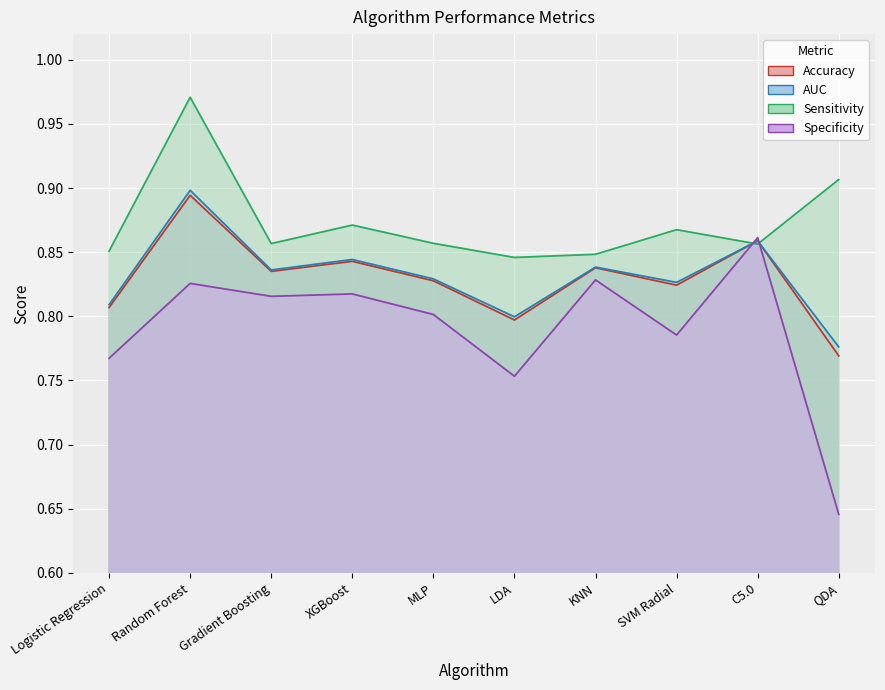

What position from the left is QDA?

10